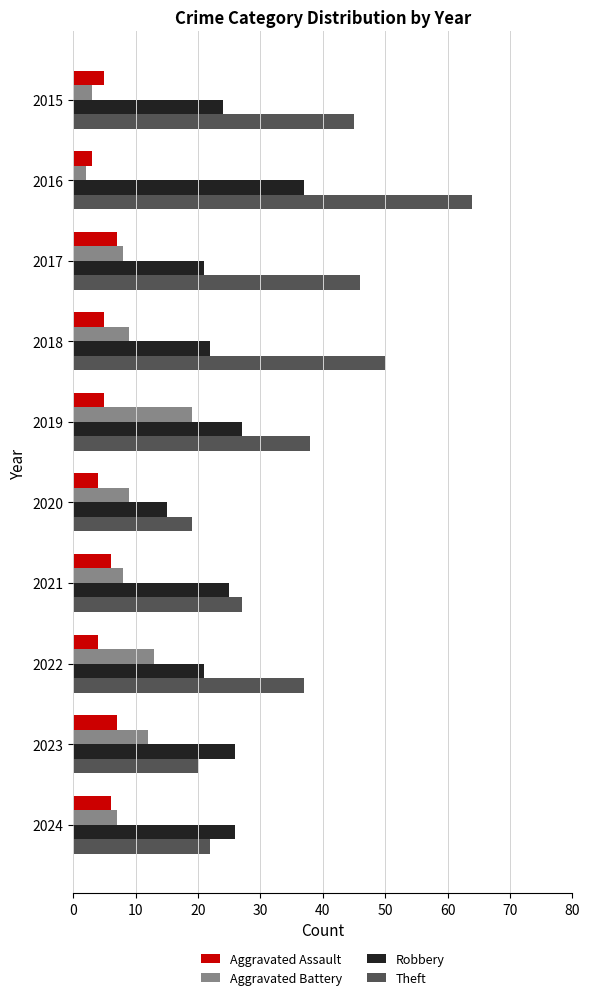

The value of Aggravated Assault at 2019 is 5. True or false?

True